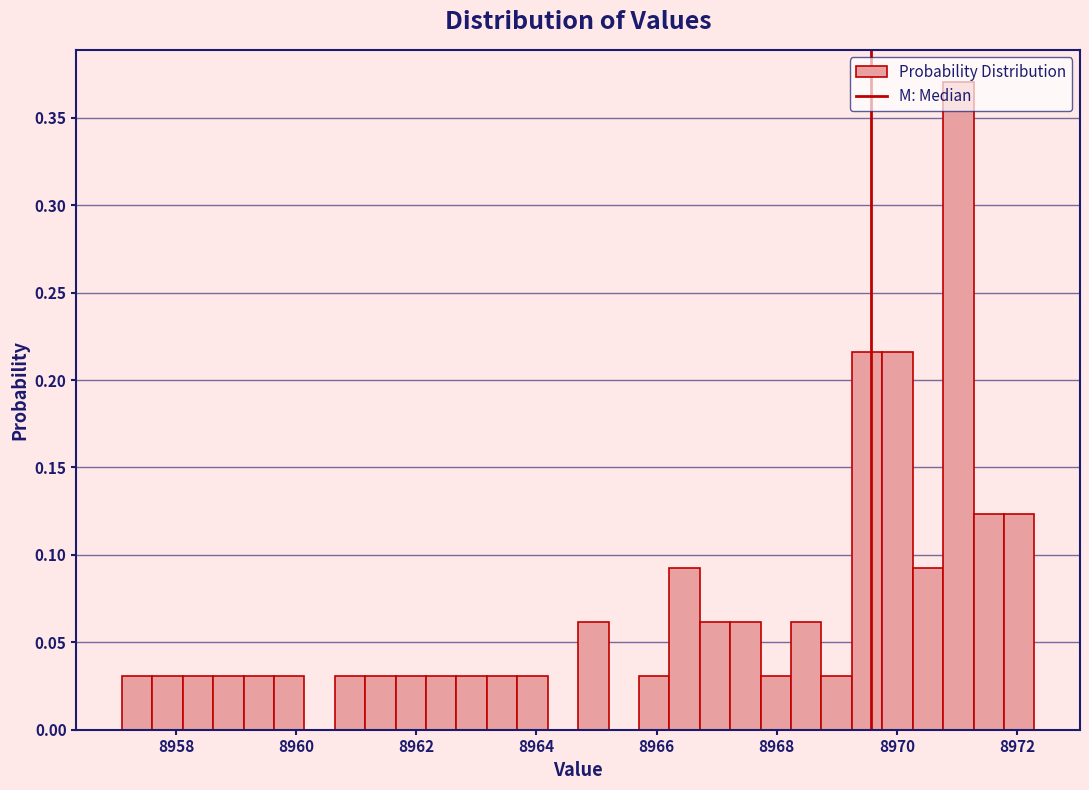

Read against the x-axis, roughly where is the centre of the tallest bar?

8971.0